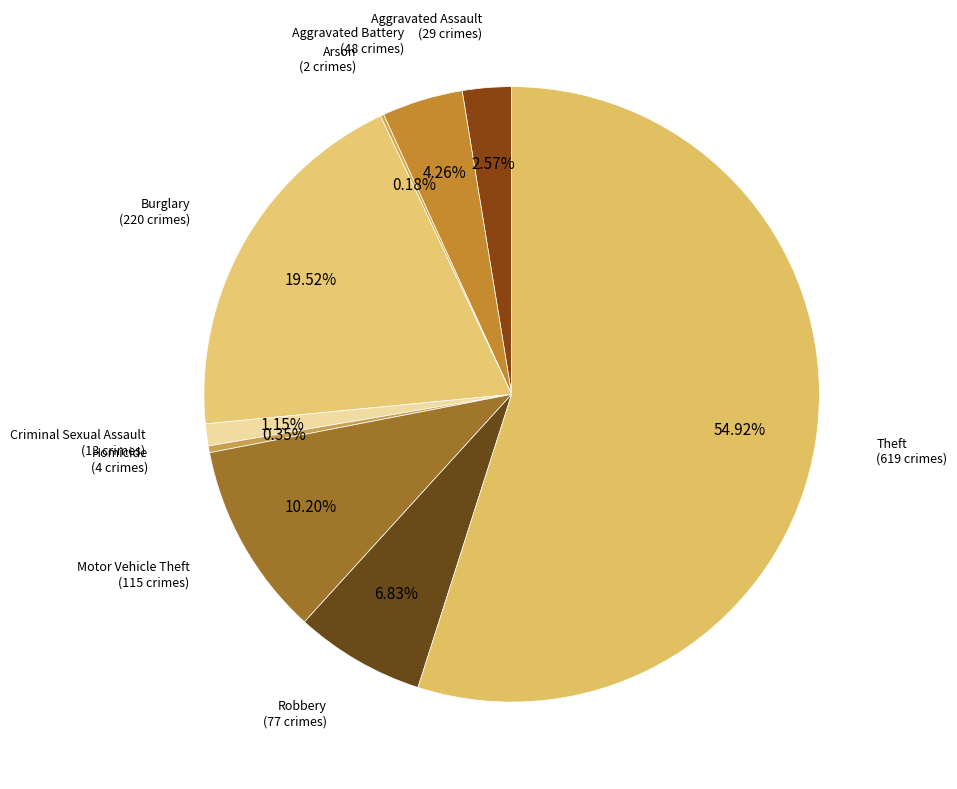

Which slice is the largest?

Theft